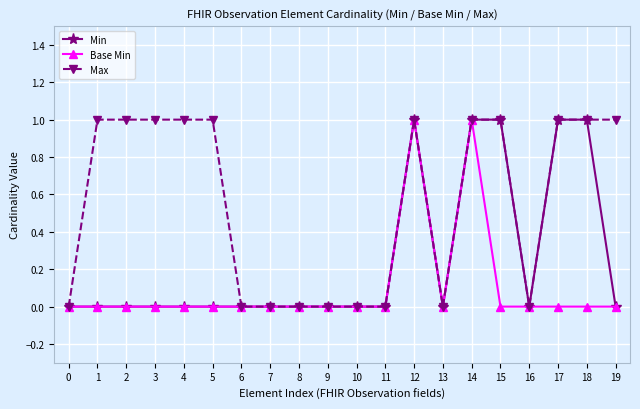

Between 12 and 15, which series saw the biggest shift?

Base Min